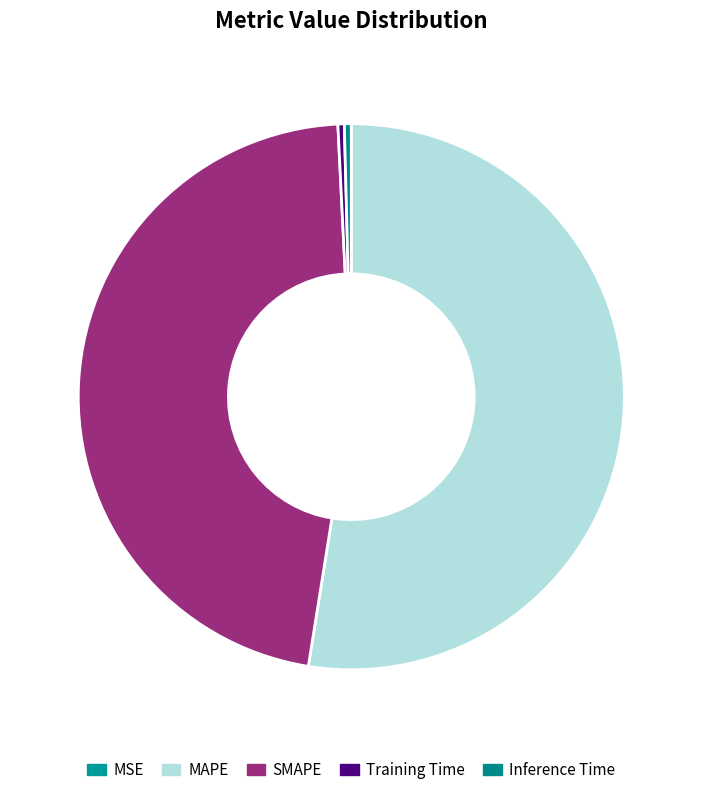

Is there any slice that represents more than half of the pie?

Yes